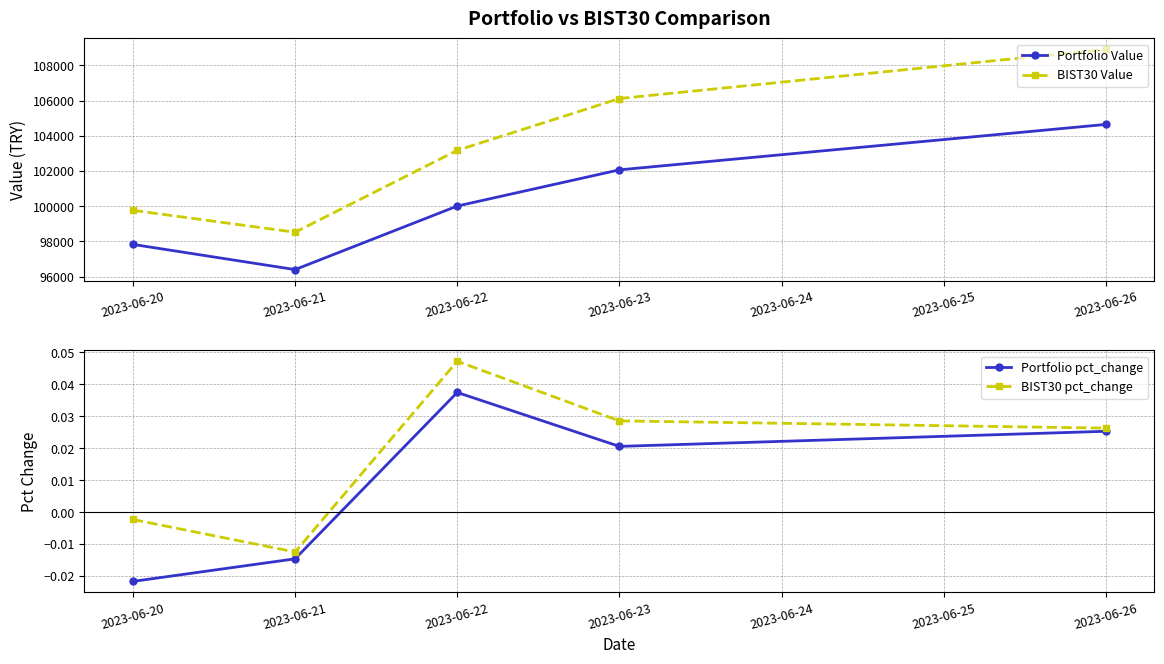

True or false: BIST30 Value and Portfolio pct_change cross at least once.

False